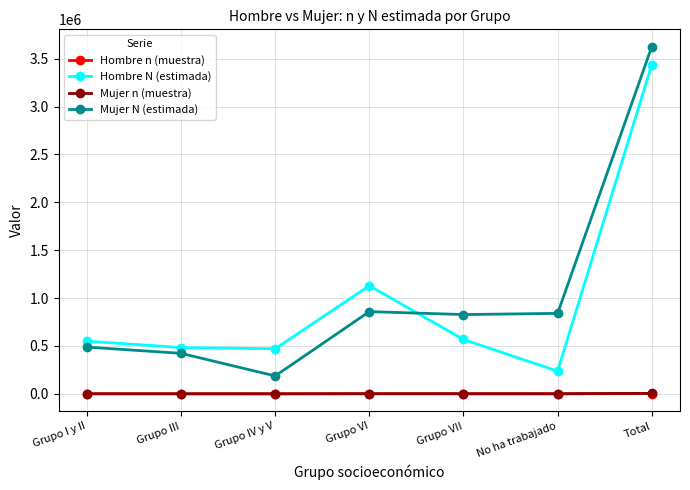

Is it true that Mujer N (estimada) equals 858808 at Grupo VI?

True